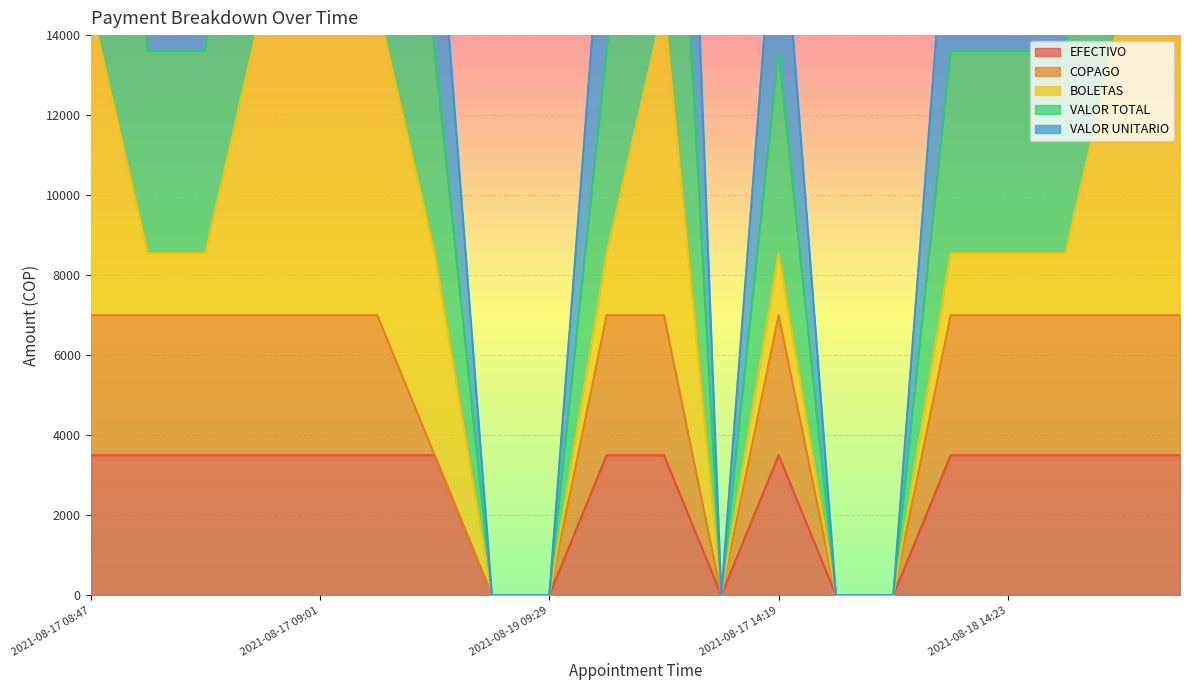

How many values in the VALOR UNITARIO series exceed 13598?

7